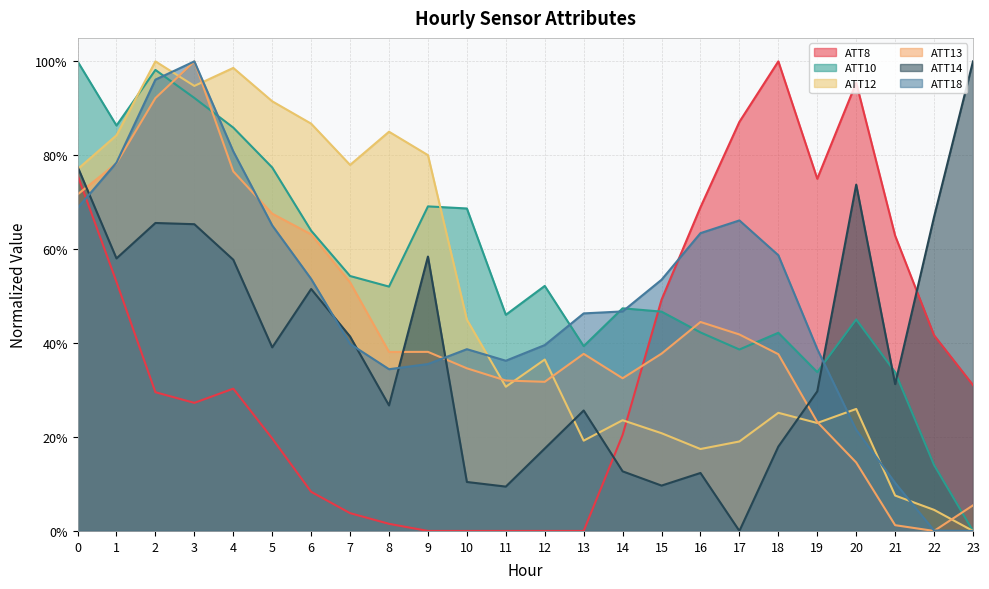

True or false: ATT12 and ATT10 intersect in this chart.

True